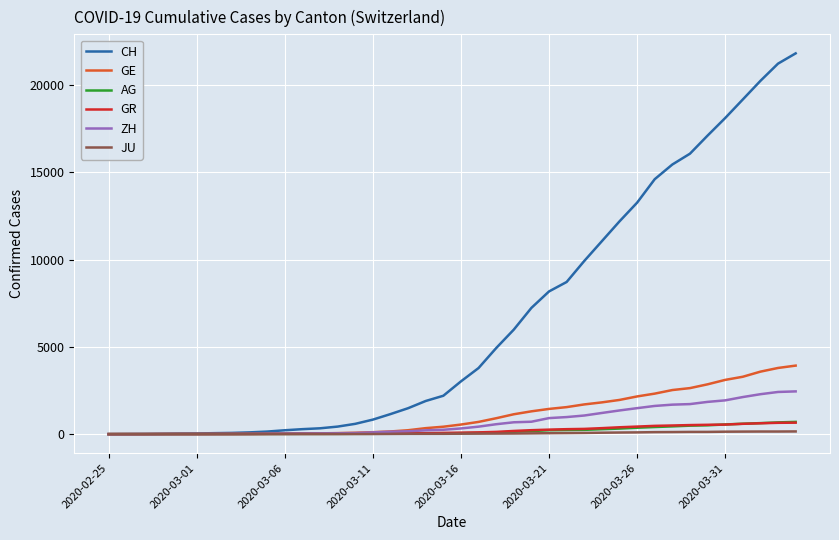

What is the highest value of the GR series?

657